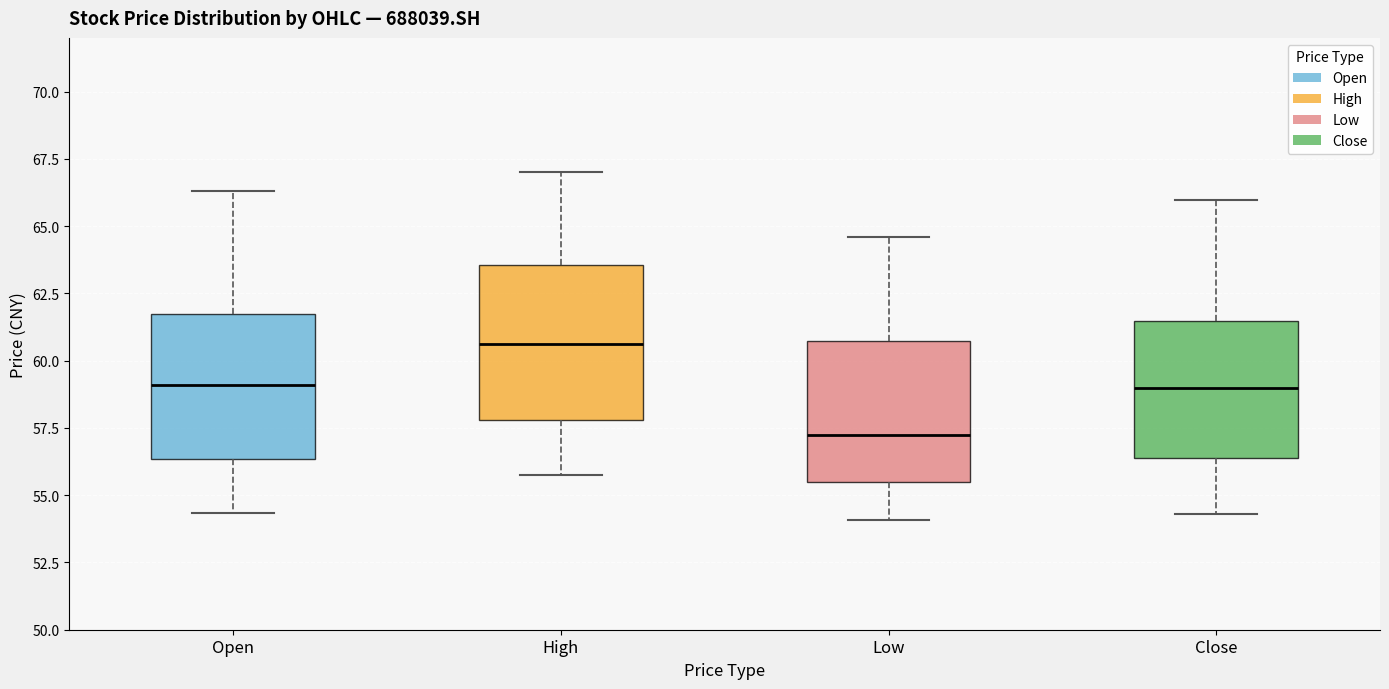

Reading left to right, read every box against the y-axis: the position of its median line, the range the box covers, and the ends of its whiskers. The values are not printed on the chart, so give them approximately, as read against the axis.

Open: median 59.0, box 56.5 to 61.5, whiskers 54.5 to 66.5
High: median 60.5, box 58.0 to 63.5, whiskers 56.0 to 67.0
Low: median 57.5, box 55.5 to 60.5, whiskers 54.0 to 64.5
Close: median 59.0, box 56.5 to 61.5, whiskers 54.5 to 66.0